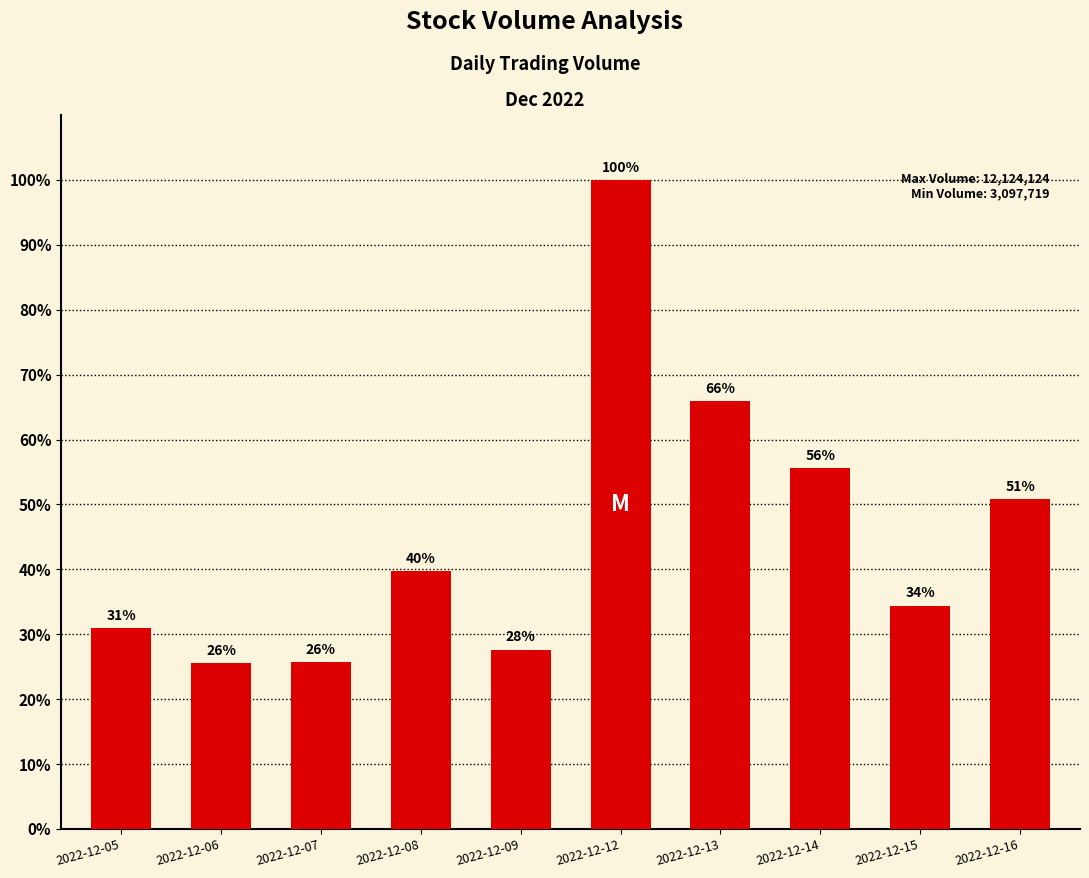

Does the chart contain any negative values?

No